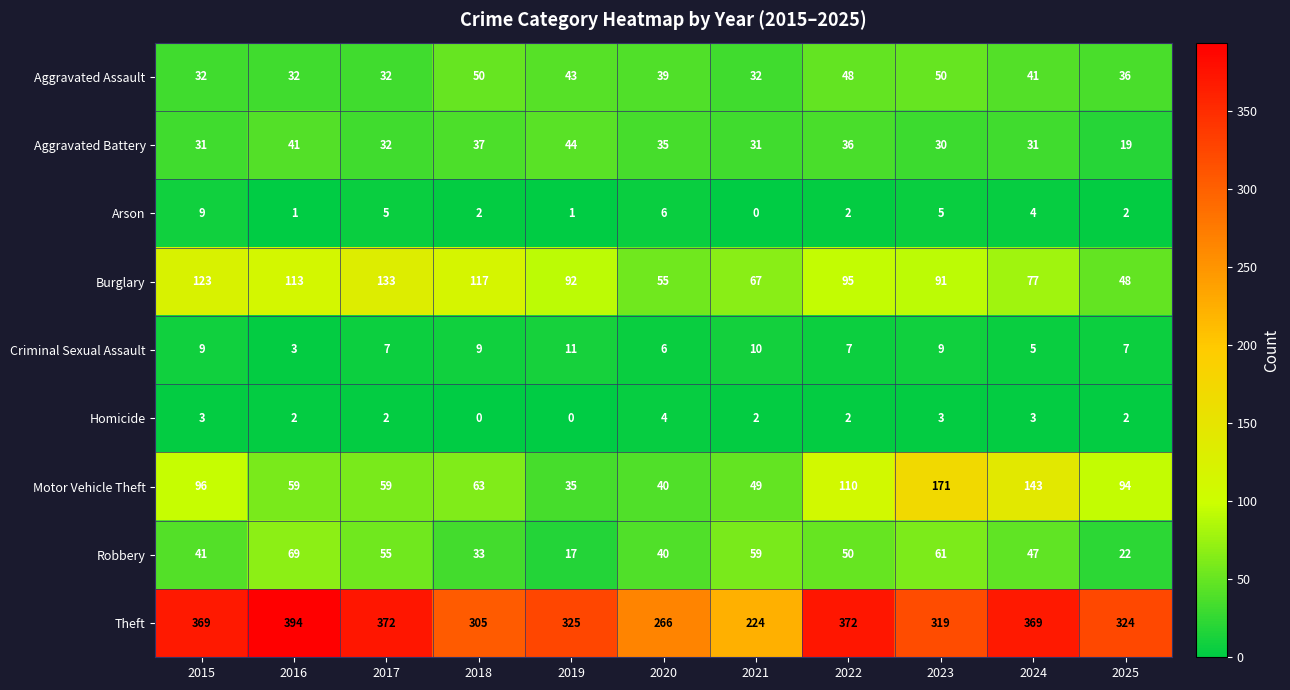

How many values in Arson are above zero?

10